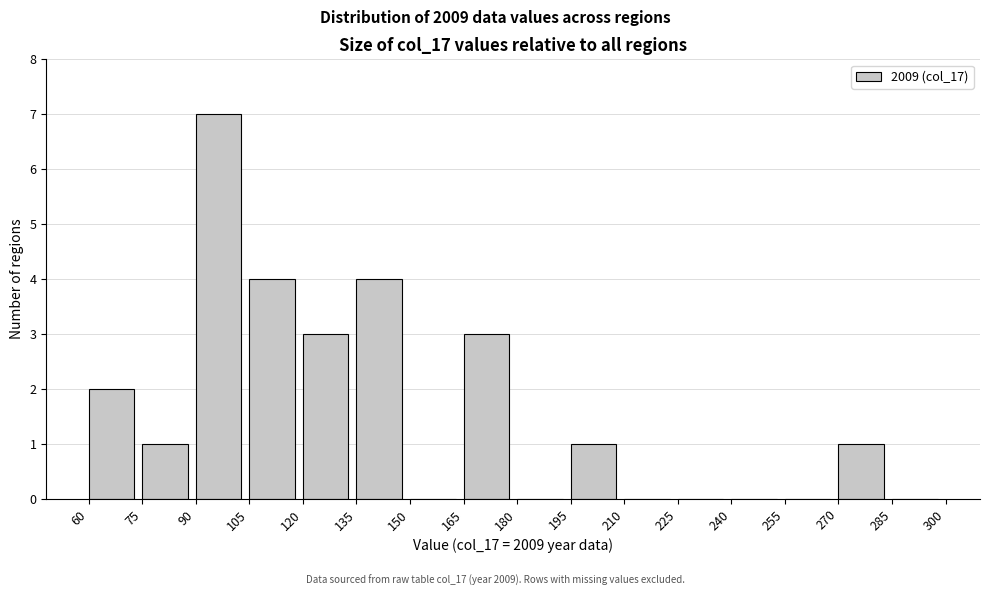

Reading left to right, transcribe this chart: for each bar, give the range it covers on the x-axis and its height. The values are not printed on the chart, so give them approximately, as read against the axis.

60 to 75: 2
75 to 90: 1
90 to 105: 7
105 to 120: 4
120 to 135: 3
135 to 150: 4
150 to 165: 0
165 to 180: 3
180 to 195: 0
195 to 210: 1
210 to 225: 0
225 to 240: 0
240 to 255: 0
255 to 270: 0
270 to 285: 1
285 to 300: 0